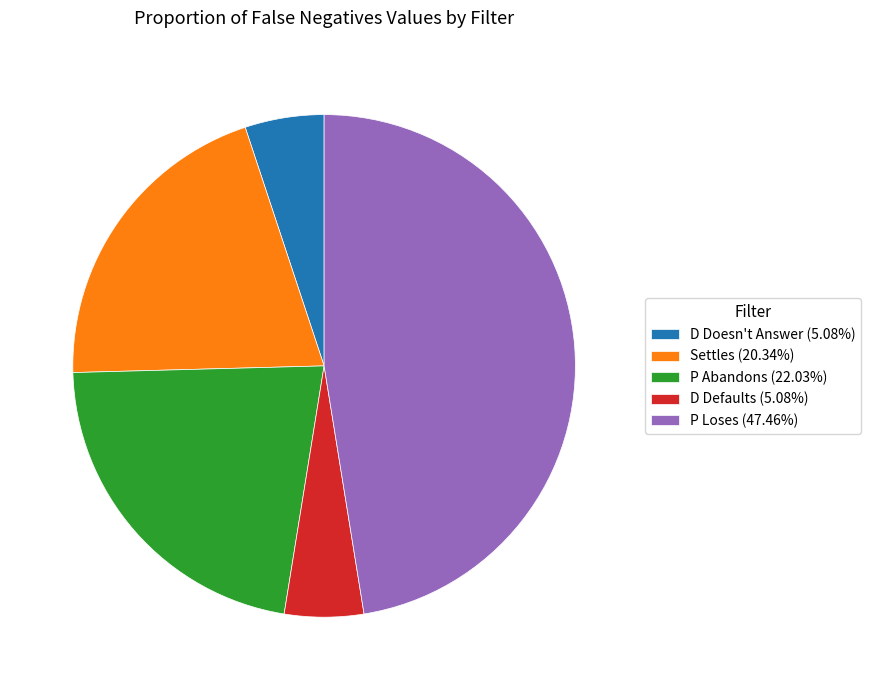

What is the ratio of the value at Settles (20.34%) to the value at D Doesn't Answer (5.08%)?

4.0